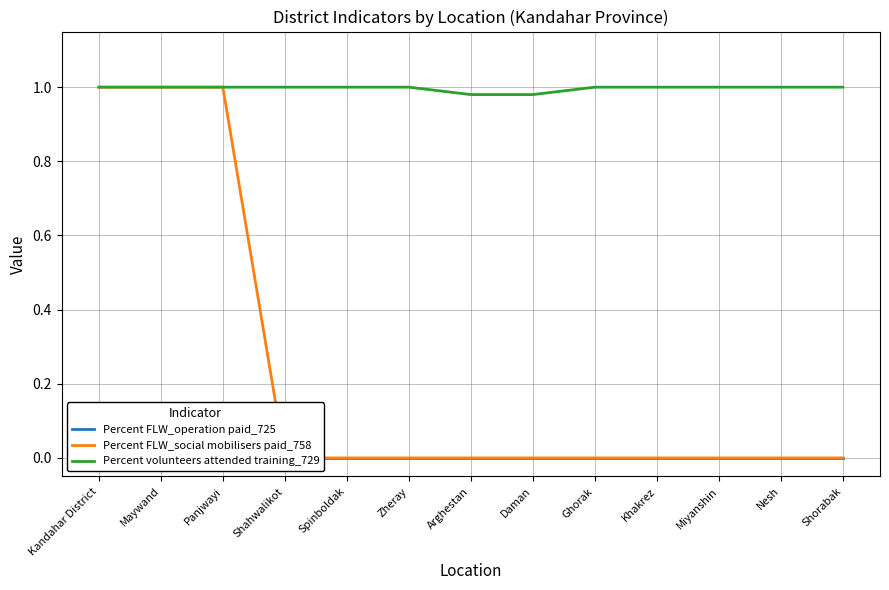

Which series has the largest total across all categories?

Percent volunteers attended training_729